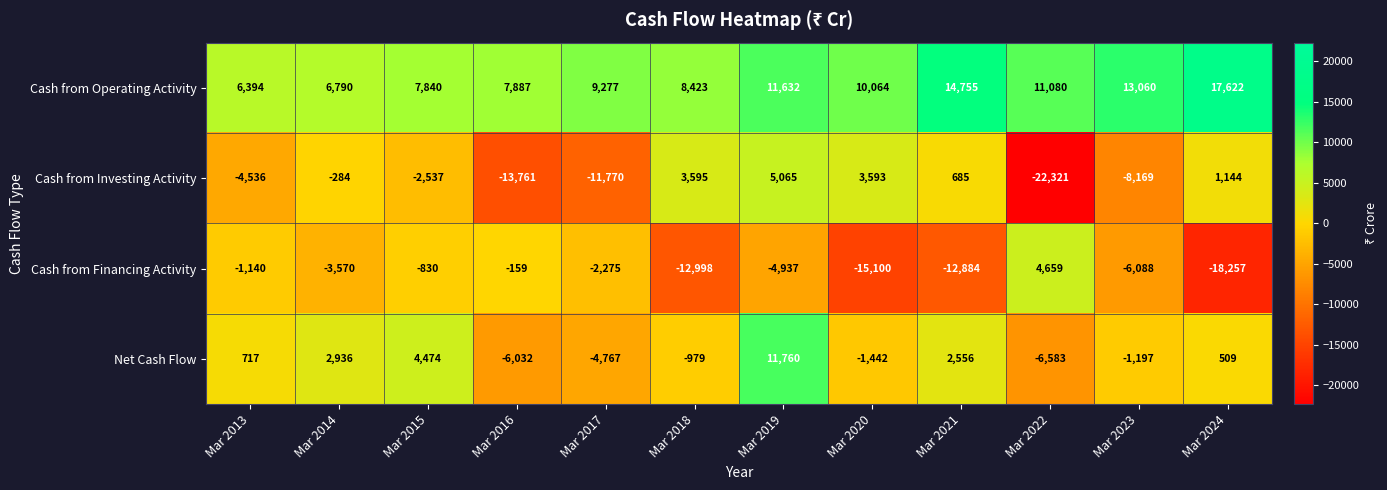

At how many categories does at least one series exceed 4907?

12